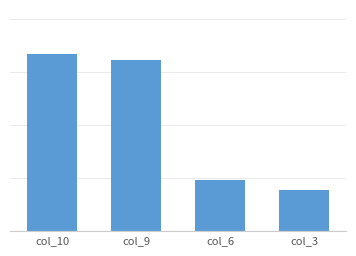

True or false: the data shows 544.5 at col_6.

True